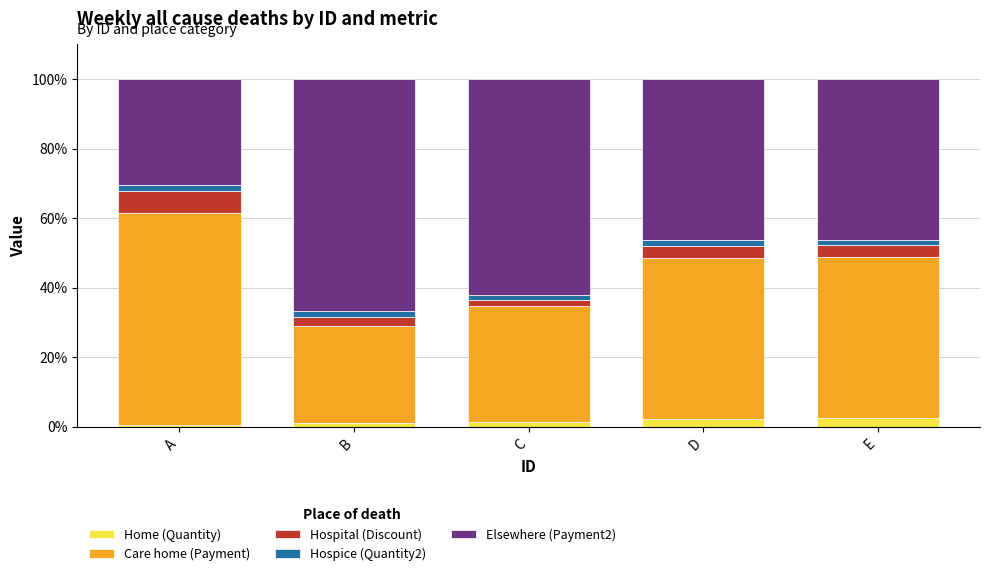

What is the highest value of the Home (Quantity) series?

2.6